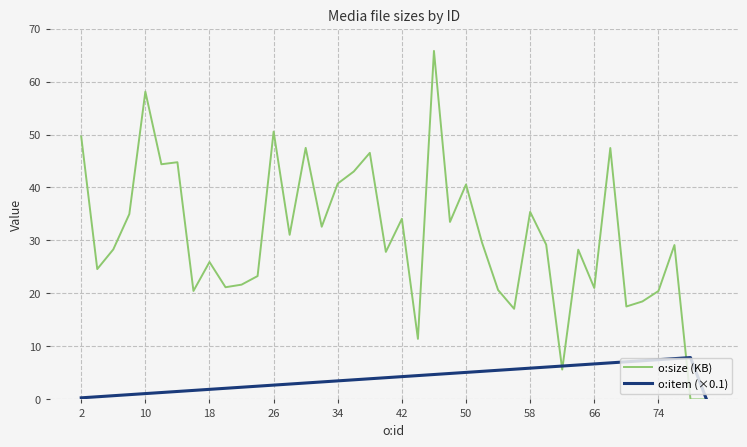

List the series in order of their peak value, highest first.

o:size (KB), o:item (×0.1)